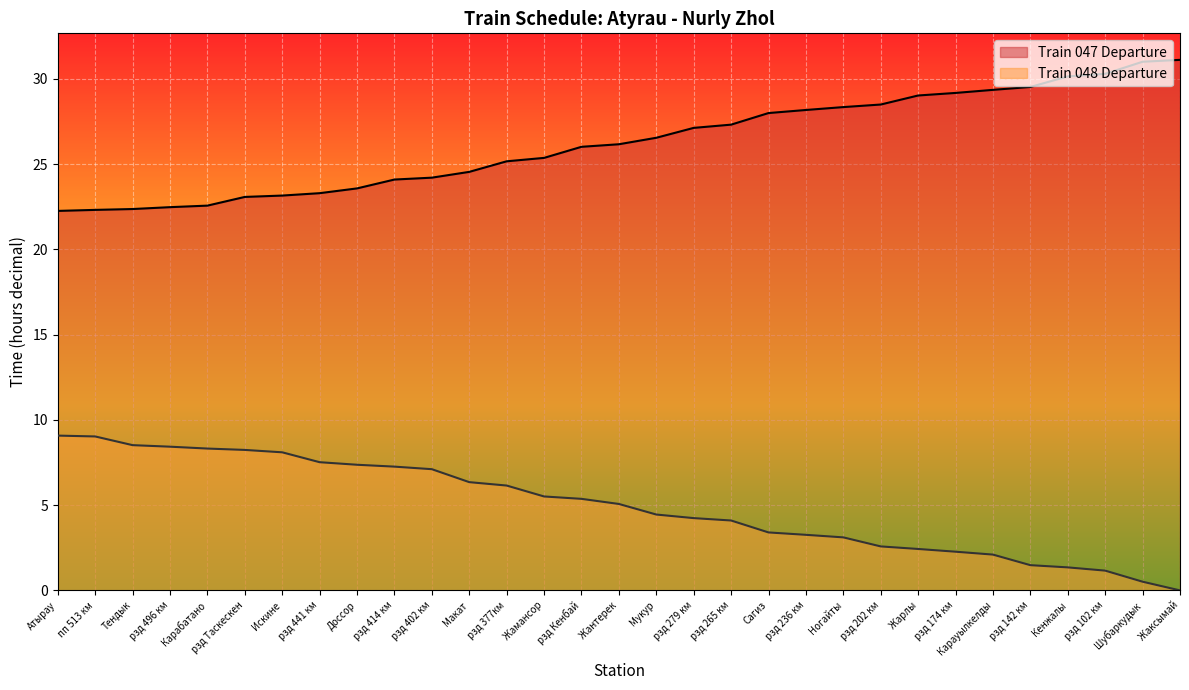

Does the chart display data point markers on the line(s)?

No